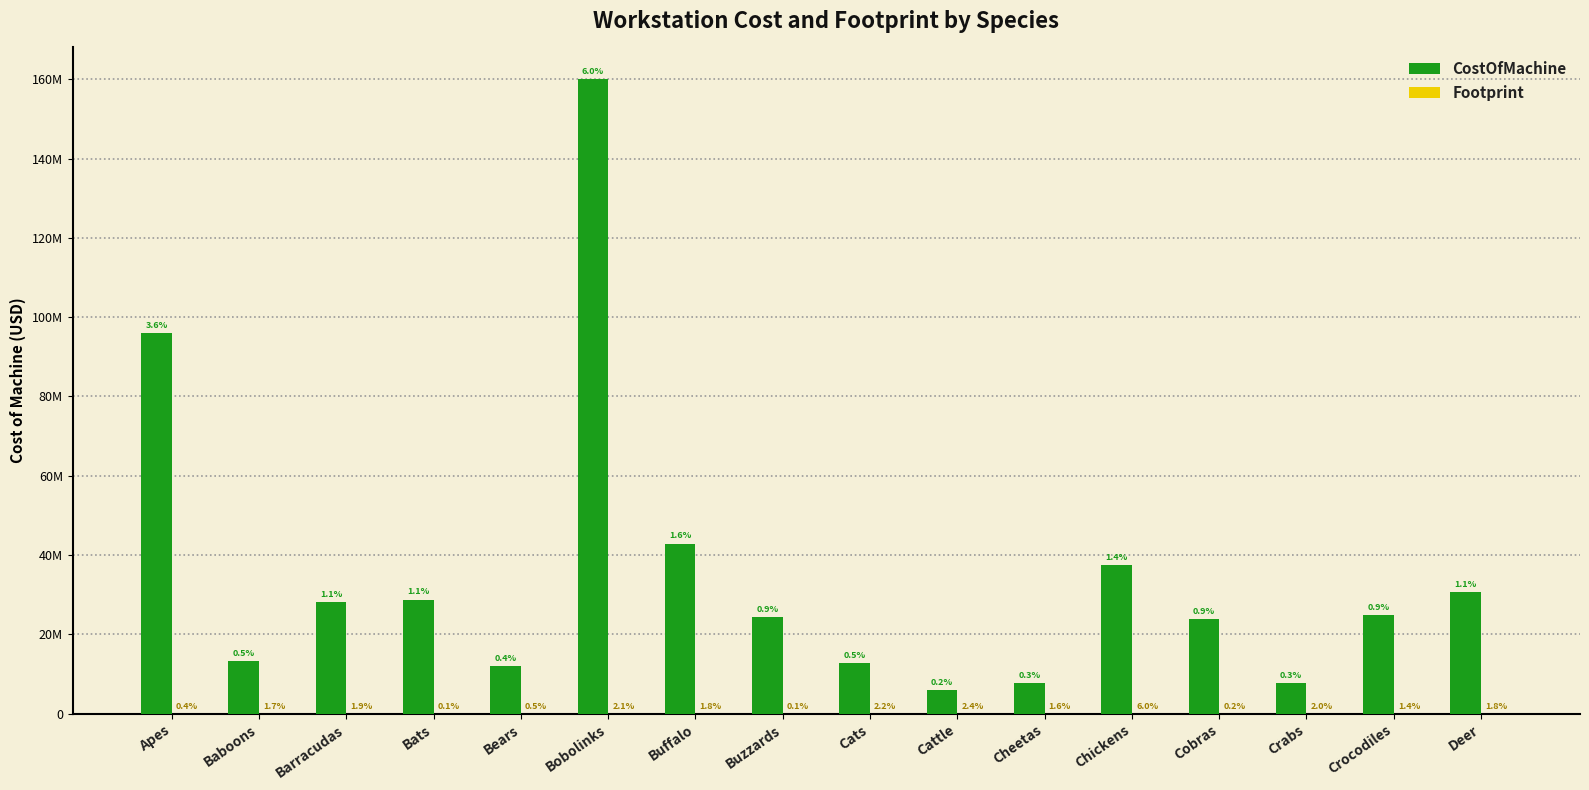

Are the bars grouped side by side (vs. stacked)?

Yes